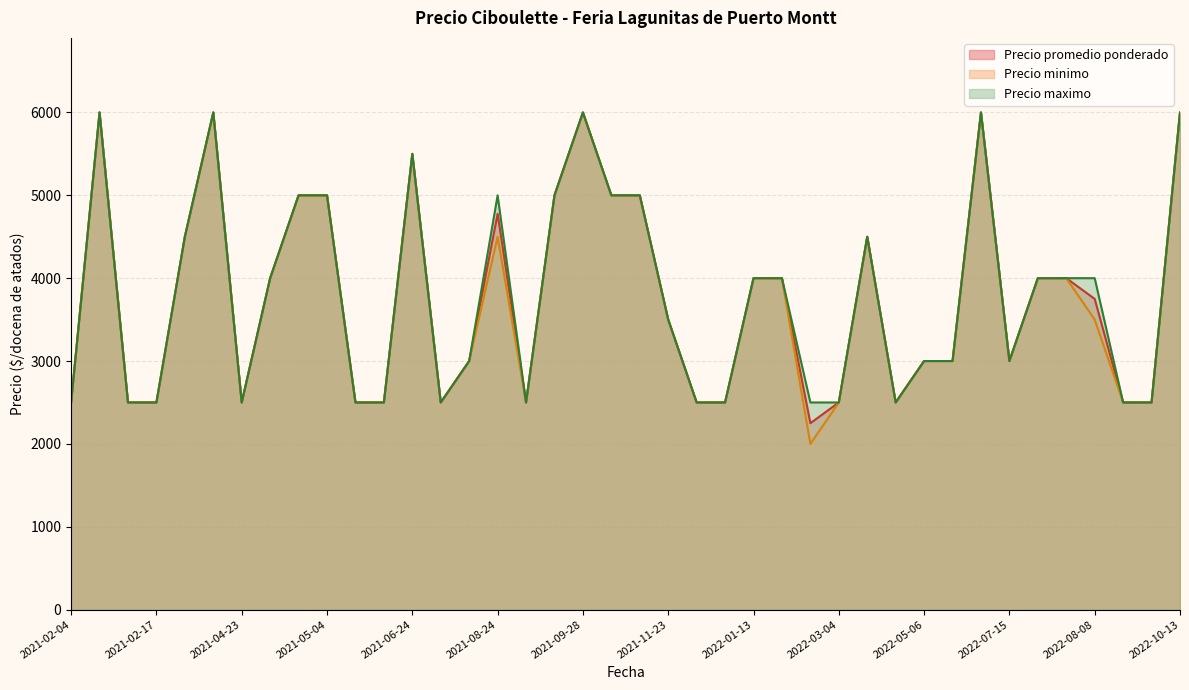

At which label does Precio minimo first exceed 3500?

2021-02-05